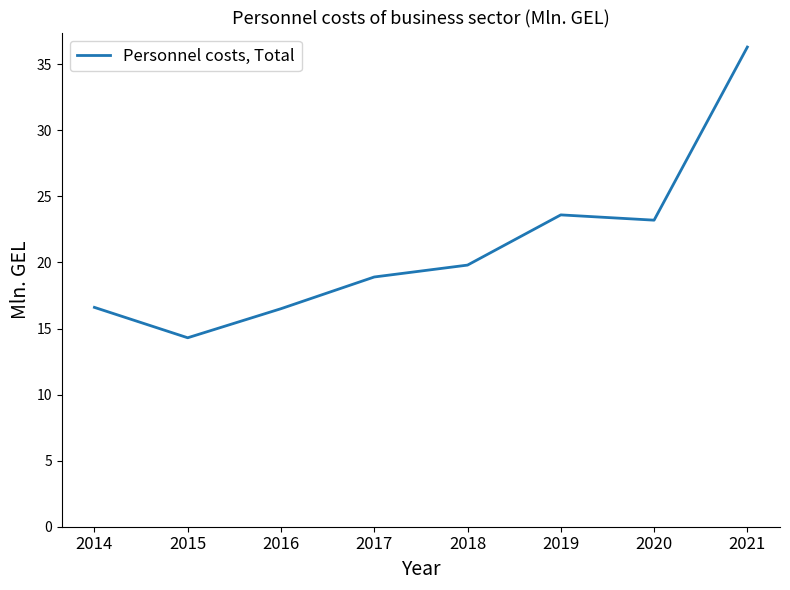

The value at 2014 is 27.2. True or false?

False